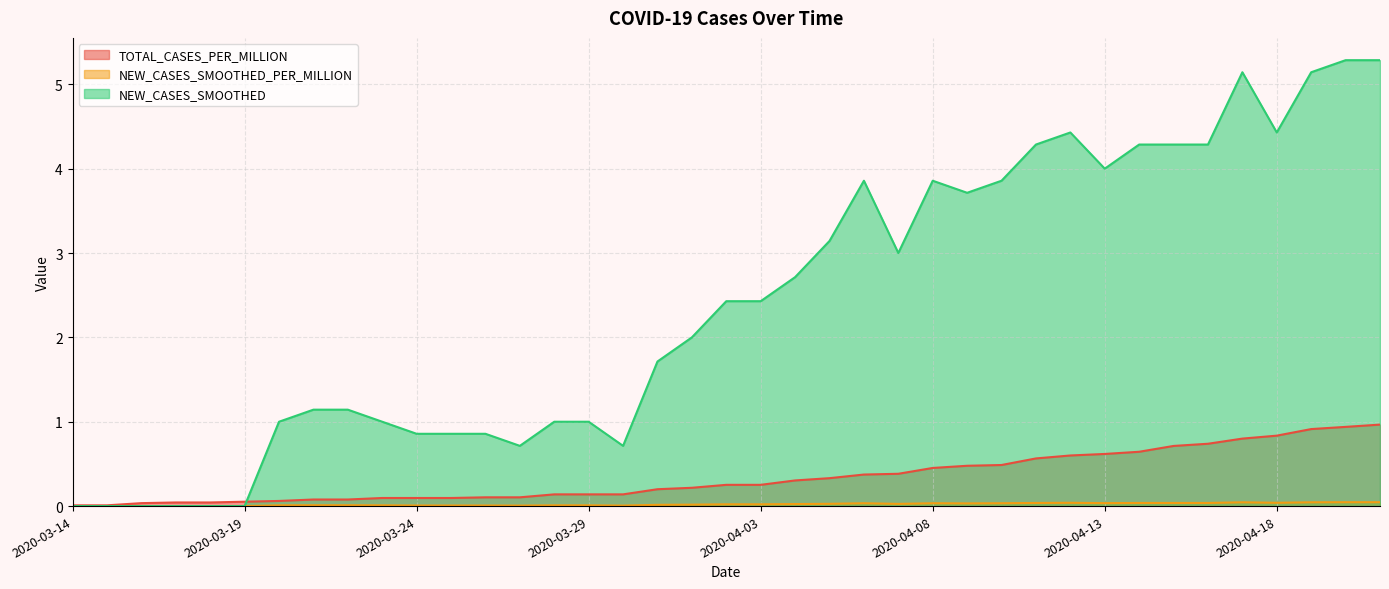

Reading left to right, transcribe all the data shown in this chart.

TOTAL_CASES_PER_MILLION: 2020-03-14=0.0	2020-03-15=0.0	2020-03-16=0.0	2020-03-17=0.0	2020-03-18=0.0	2020-03-19=0.1	2020-03-20=0.1	2020-03-21=0.1	2020-03-22=0.1	2020-03-23=0.1	2020-03-24=0.1	2020-03-25=0.1	2020-03-26=0.1	2020-03-27=0.1	2020-03-28=0.1	2020-03-29=0.1	2020-03-30=0.1	2020-03-31=0.2	2020-04-01=0.2	2020-04-02=0.3	2020-04-03=0.3	2020-04-04=0.3	2020-04-05=0.3	2020-04-06=0.4	2020-04-07=0.4	2020-04-08=0.5	2020-04-09=0.5	2020-04-10=0.5	2020-04-11=0.6	2020-04-12=0.6	2020-04-13=0.6	2020-04-14=0.6	2020-04-15=0.7	2020-04-16=0.7	2020-04-17=0.8	2020-04-18=0.8	2020-04-19=0.9	2020-04-20=0.9	2020-04-21=1.0
NEW_CASES_SMOOTHED_PER_MILLION: 2020-03-14=0.0	2020-03-15=0.0	2020-03-16=0.0	2020-03-17=0.0	2020-03-18=0.0	2020-03-19=0.0	2020-03-20=0.0	2020-03-21=0.0	2020-03-22=0.0	2020-03-23=0.0	2020-03-24=0.0	2020-03-25=0.0	2020-03-26=0.0	2020-03-27=0.0	2020-03-28=0.0	2020-03-29=0.0	2020-03-30=0.0	2020-03-31=0.0	2020-04-01=0.0	2020-04-02=0.0	2020-04-03=0.0	2020-04-04=0.0	2020-04-05=0.0	2020-04-06=0.0	2020-04-07=0.0	2020-04-08=0.0	2020-04-09=0.0	2020-04-10=0.0	2020-04-11=0.0	2020-04-12=0.0	2020-04-13=0.0	2020-04-14=0.0	2020-04-15=0.0	2020-04-16=0.0	2020-04-17=0.0	2020-04-18=0.0	2020-04-19=0.0	2020-04-20=0.0	2020-04-21=0.0
NEW_CASES_SMOOTHED: 2020-03-14=0.0	2020-03-15=0.0	2020-03-16=0.0	2020-03-17=0.0	2020-03-18=0.0	2020-03-19=0.0	2020-03-20=1.0	2020-03-21=1.1	2020-03-22=1.1	2020-03-23=1.0	2020-03-24=0.9	2020-03-25=0.9	2020-03-26=0.9	2020-03-27=0.7	2020-03-28=1.0	2020-03-29=1.0	2020-03-30=0.7	2020-03-31=1.7	2020-04-01=2.0	2020-04-02=2.4	2020-04-03=2.4	2020-04-04=2.7	2020-04-05=3.1	2020-04-06=3.9	2020-04-07=3.0	2020-04-08=3.9	2020-04-09=3.7	2020-04-10=3.9	2020-04-11=4.3	2020-04-12=4.4	2020-04-13=4.0	2020-04-14=4.3	2020-04-15=4.3	2020-04-16=4.3	2020-04-17=5.1	2020-04-18=4.4	2020-04-19=5.1	2020-04-20=5.3	2020-04-21=5.3